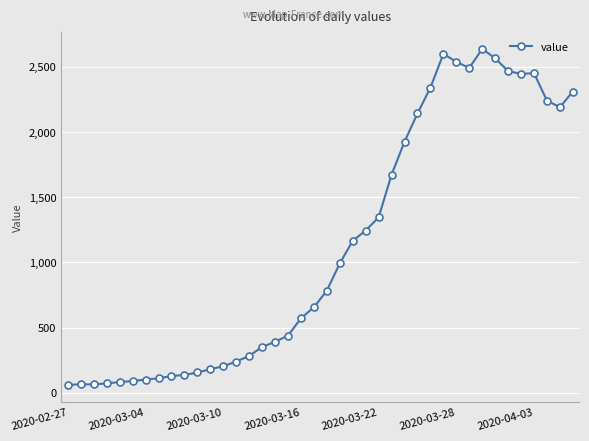

How many lines are shown in the chart?

1